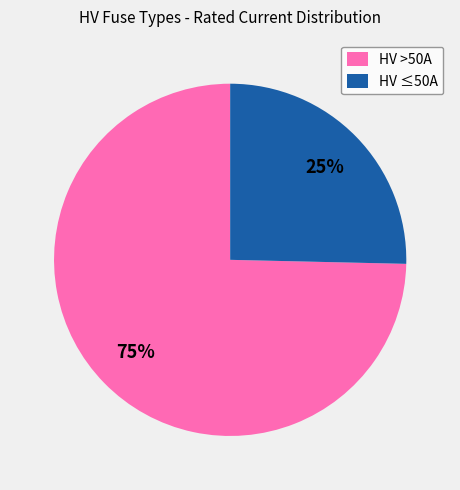

Which slice is the smallest?

HV ≤50A